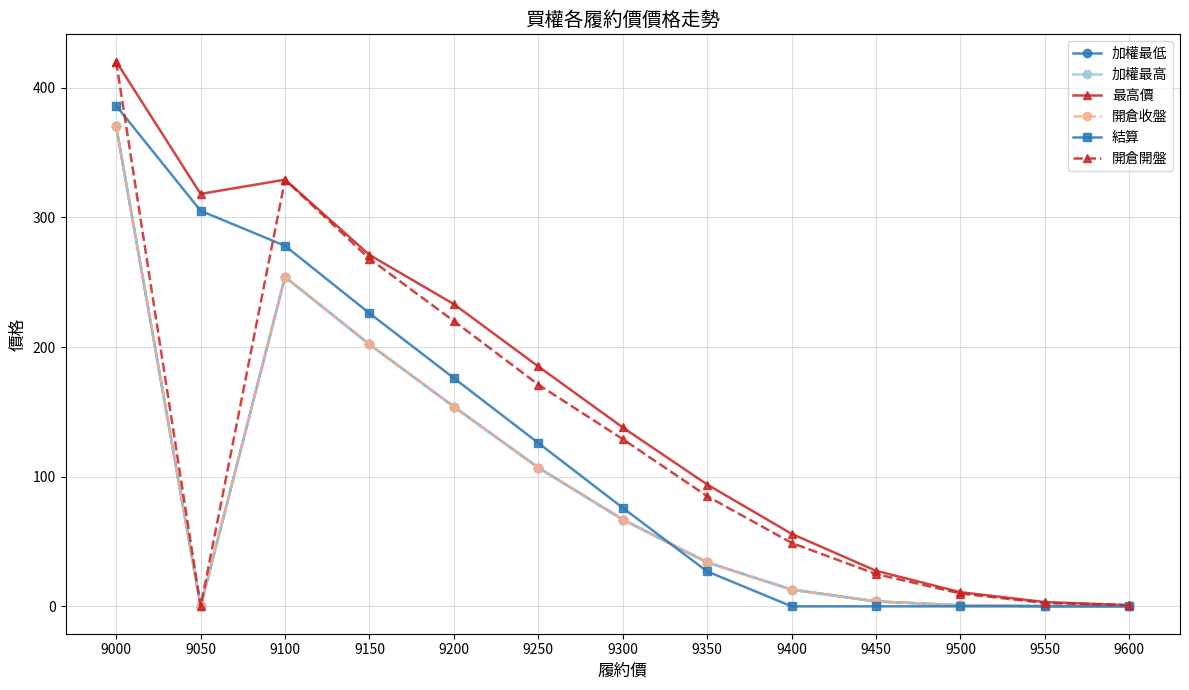

What value does the 加權最高 series have at 9350?

34.0